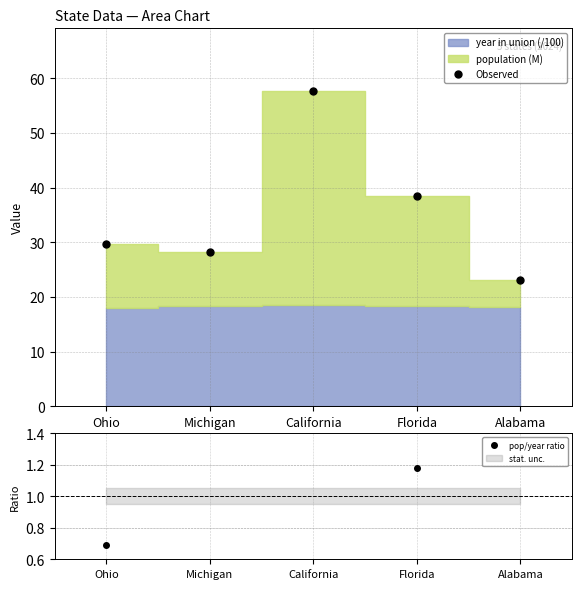

What is the label of the 2nd point from the left?

Michigan